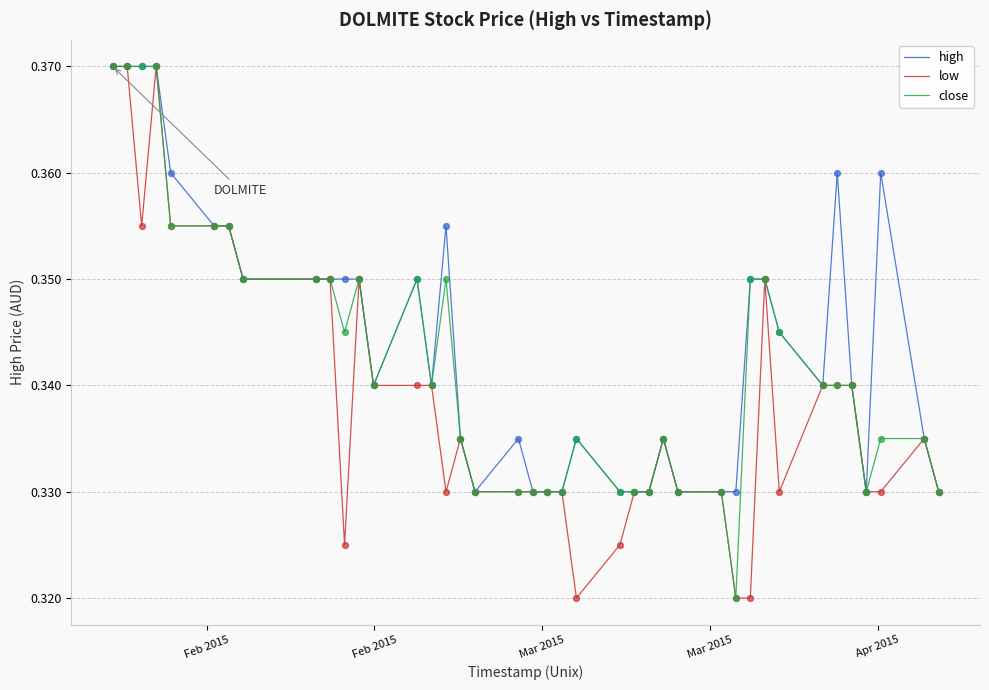

Rank the series by their average value, from lowest to highest.

low, close, high